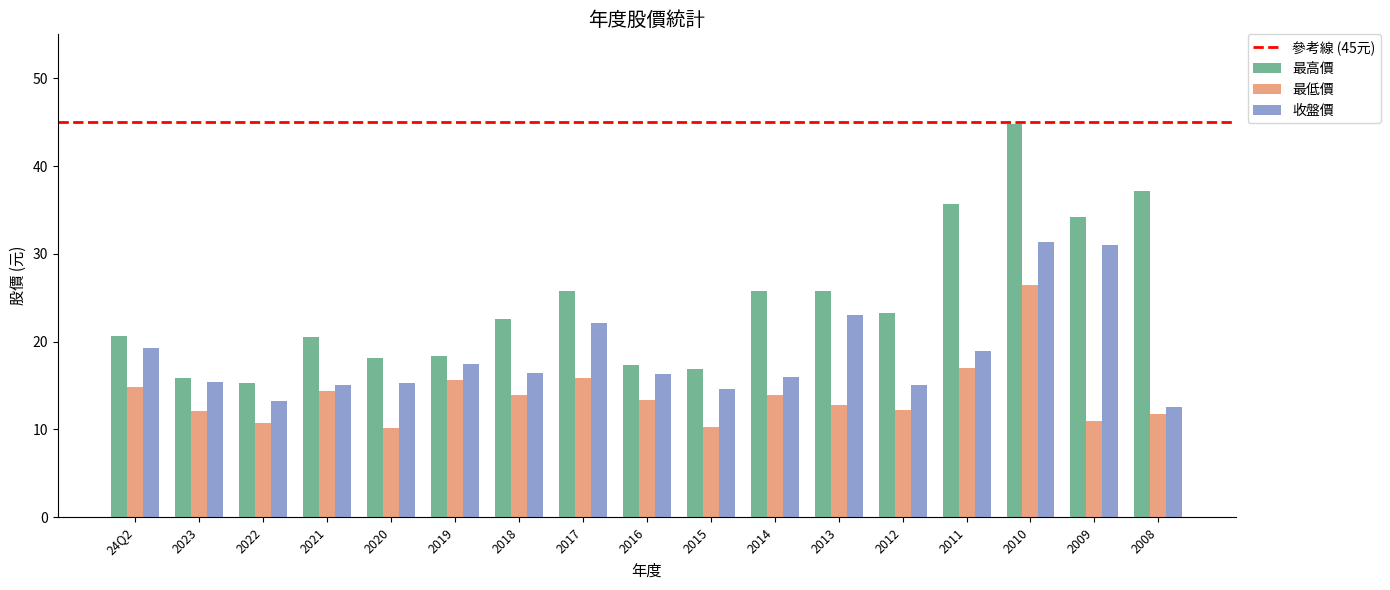

List the series in order of their overall mean, lowest first.

最低價, 收盤價, 最高價